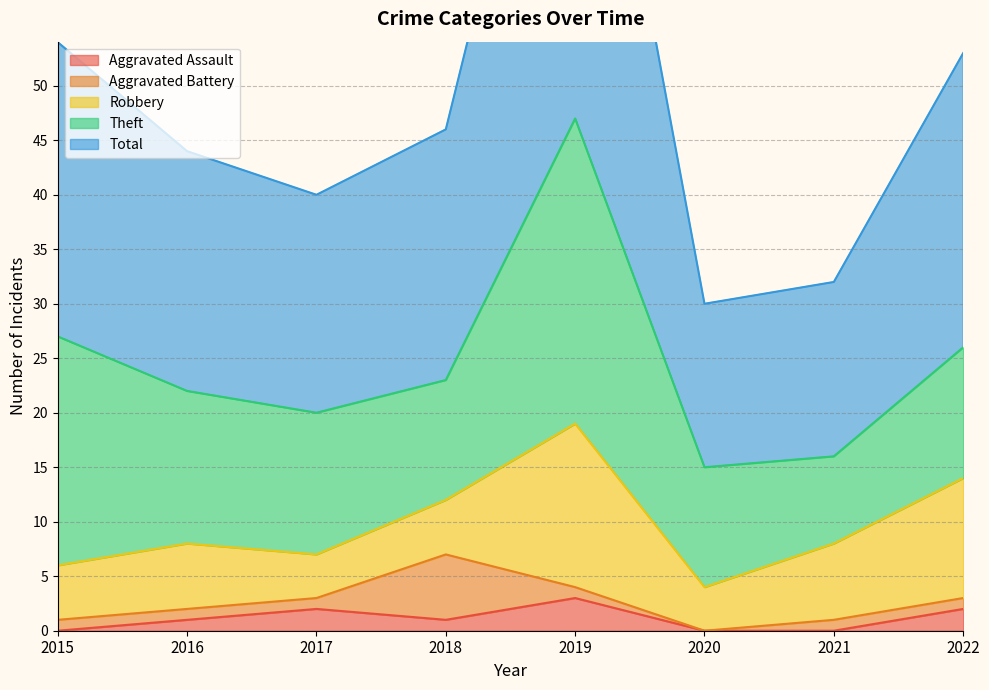

Does the chart display data point markers on the line(s)?

No